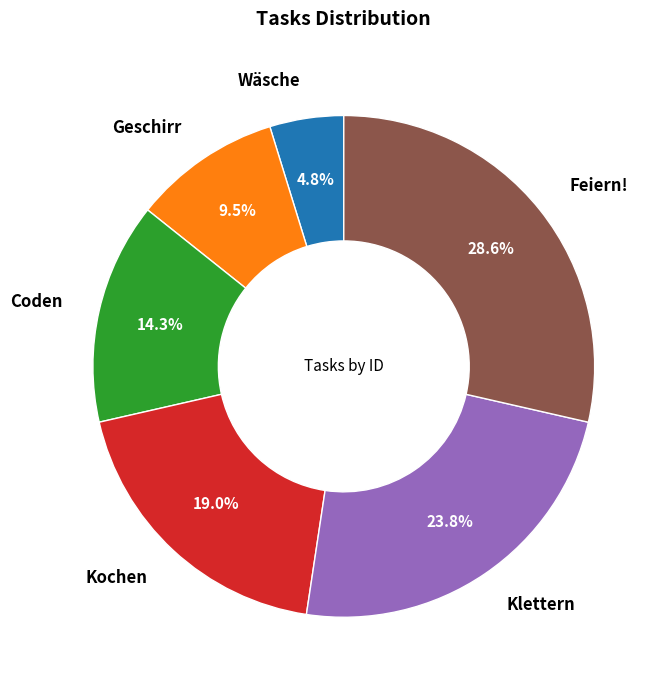

What percentage is the Coden slice, to the nearest percent?

14%